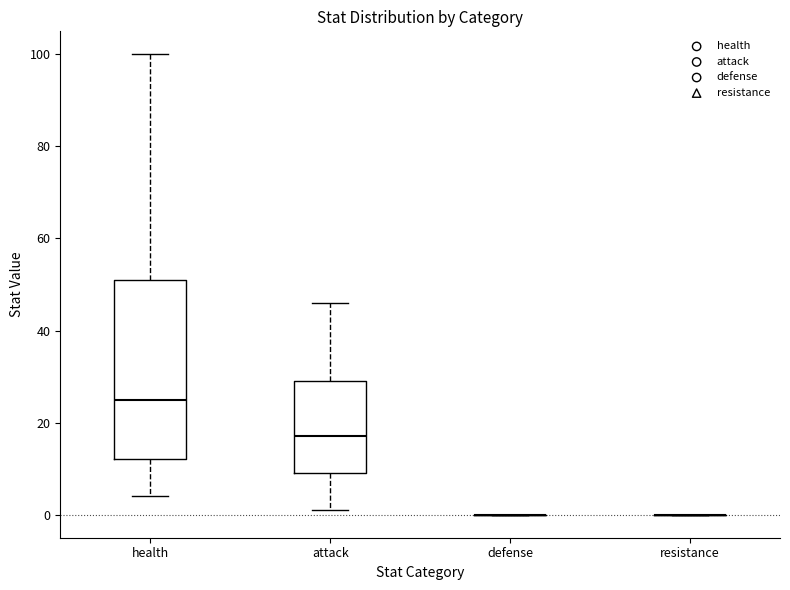

Reading left to right, transcribe this box plot: for each box, give where its median line is, the range the box spans, and where its two whiskers end, as read against the y-axis. The values are not printed on the chart, so give them approximately, as read against the axis.

health: median 26, box 12 to 52, whiskers 4 to 100
attack: median 18, box 10 to 30, whiskers 2 to 46
defense: box collapsed to a line at 0, whiskers 0 to 0
resistance: box collapsed to a line at 0, whiskers 0 to 0